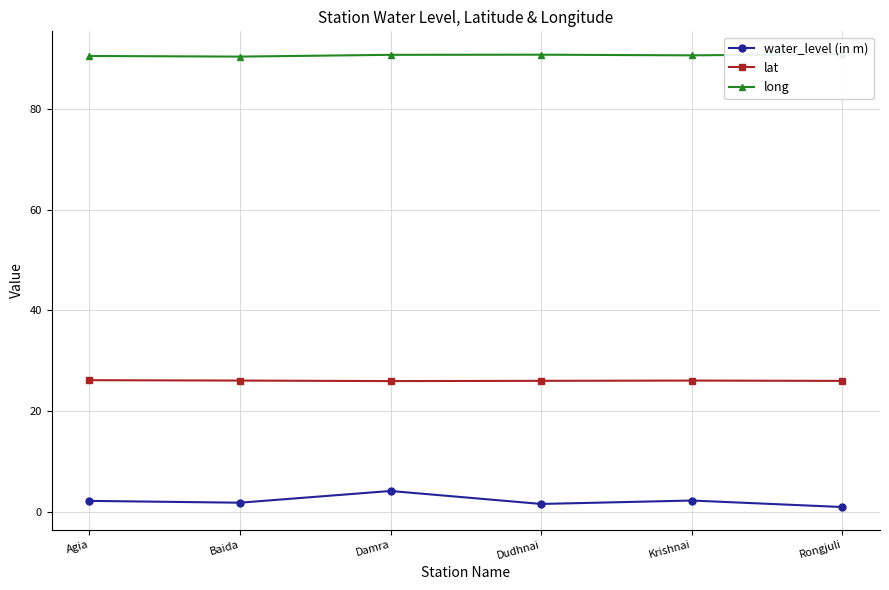

What position from the right is Baida?

5